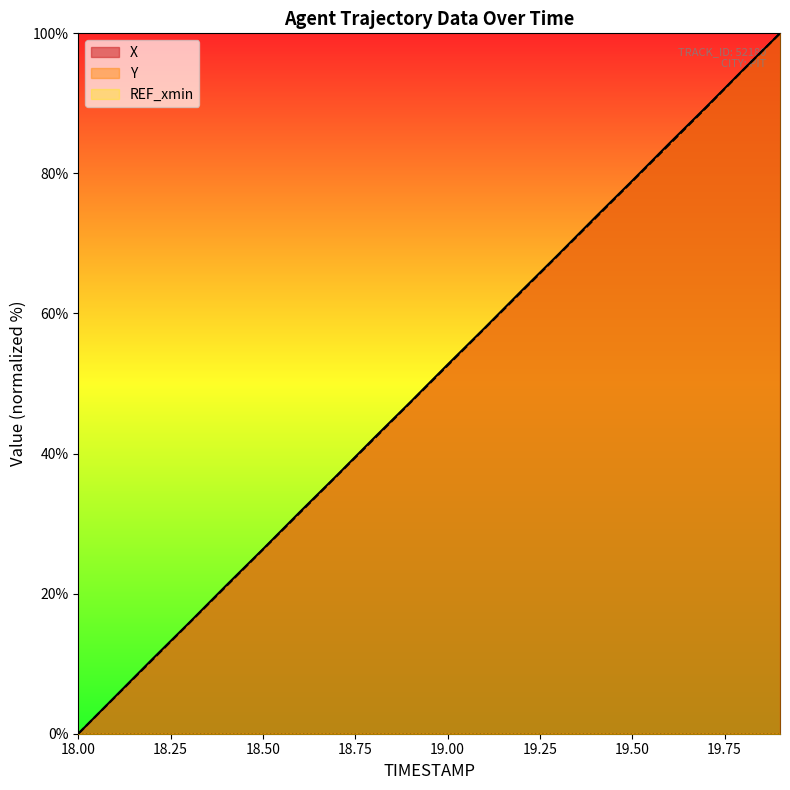

What is the spread (max minus min) of values at 18.5?

0.1